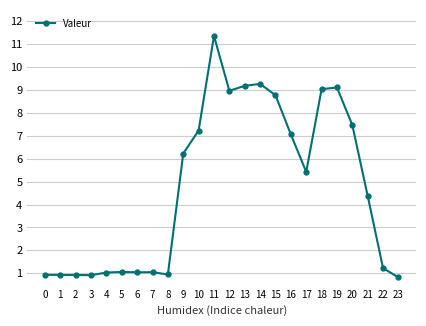

How many categories are shown in the chart?

24